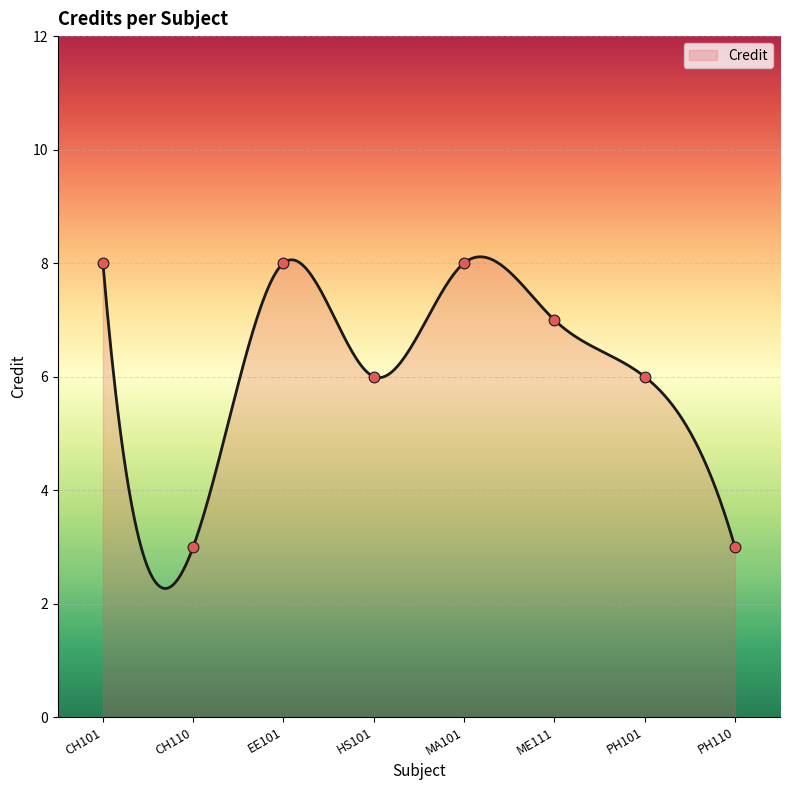

Which has a higher value, MA101 or ME111?

MA101